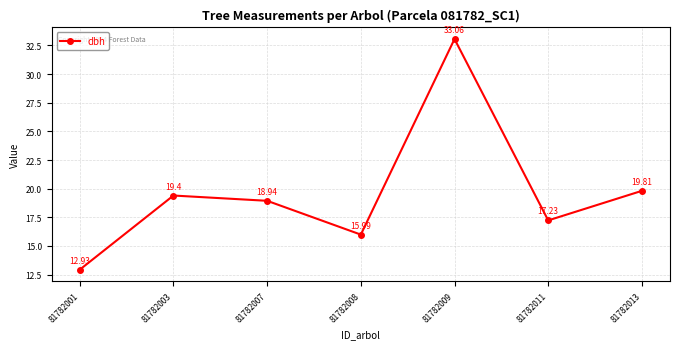

How many series are shown in this chart?

1